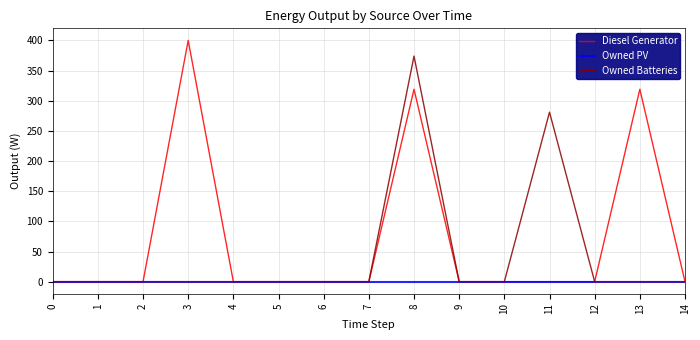

At which category is the sum across all series the highest?

8